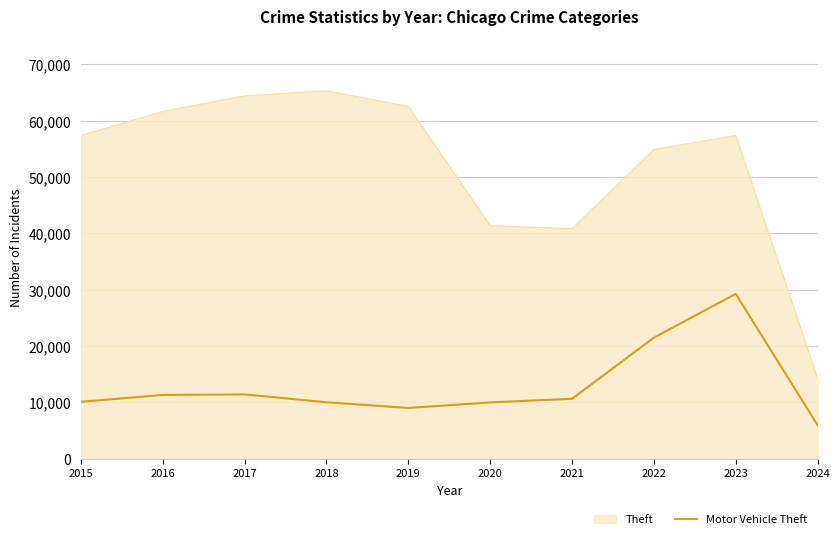

What is the lowest value of the Motor Vehicle Theft series?

5928